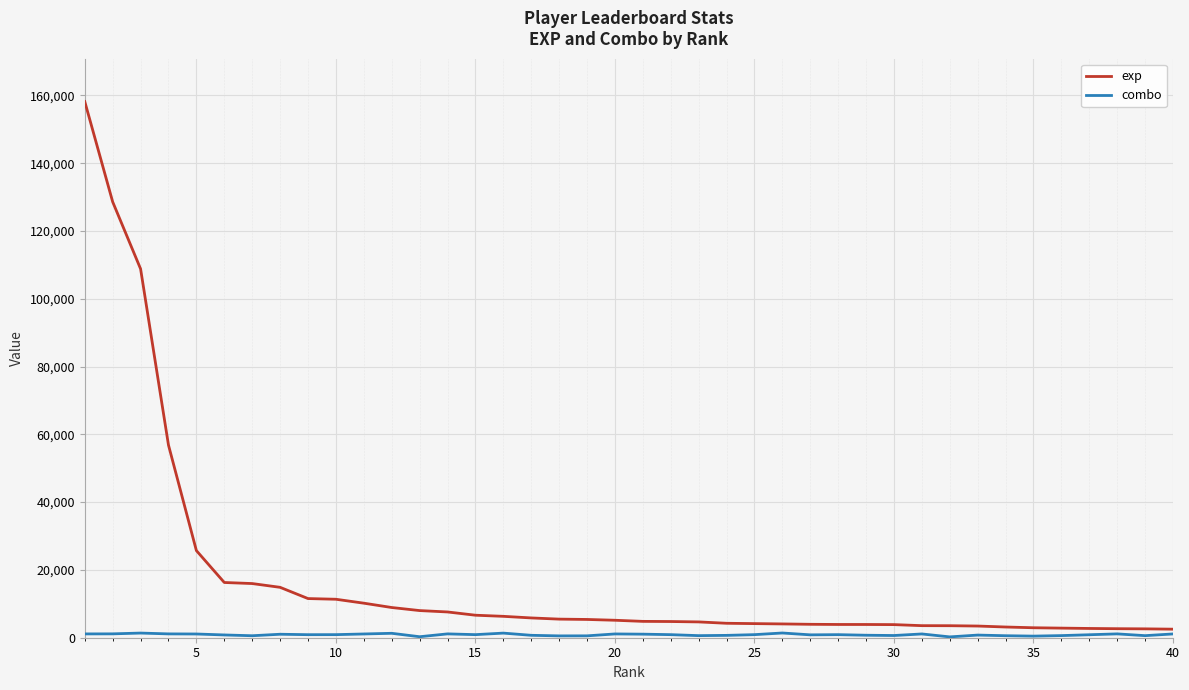

Which series has the largest total across all categories?

exp